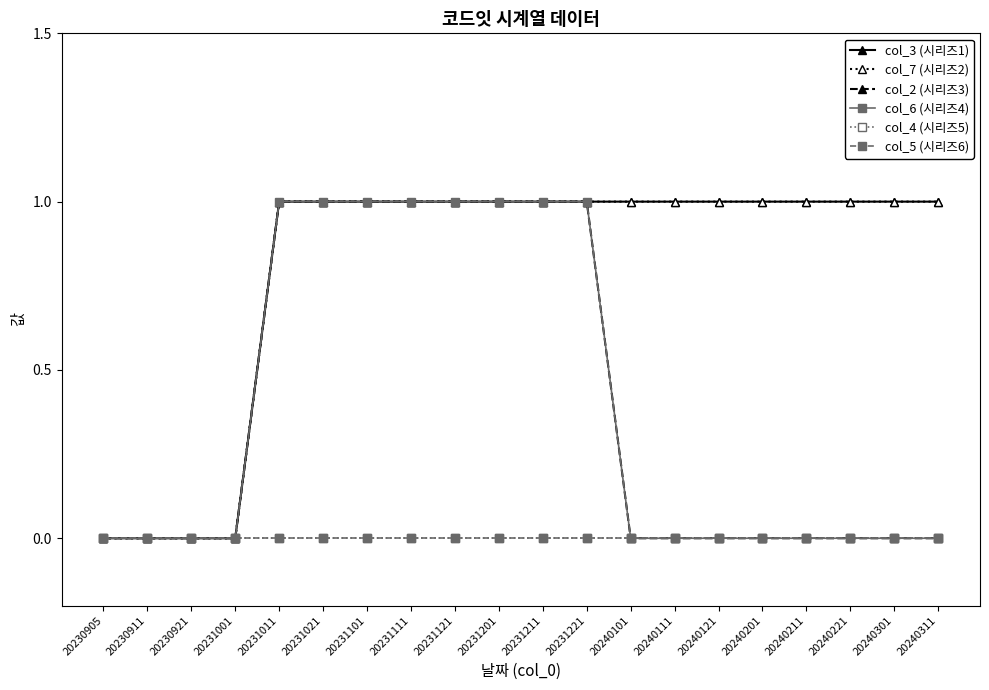

True or false: col_5 (시리즈6) has more than 0 interior local peaks.

False